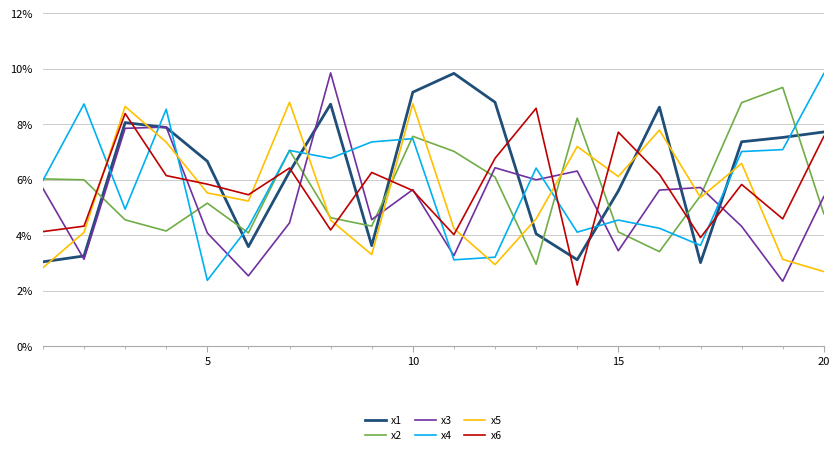

Which series ends up on top after the final intersection of x6 and x2?

x6